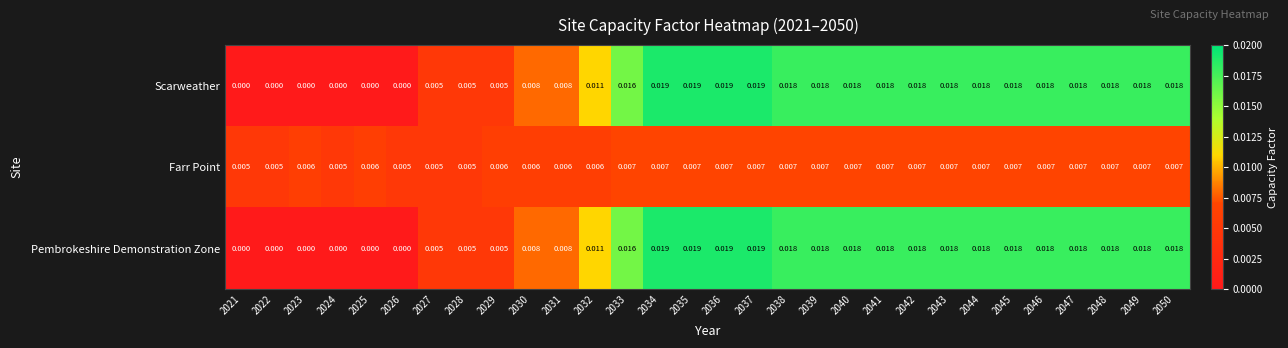

Is the value of Scarweather at 2034 greater than the value of Farr Point at 2023?

Yes